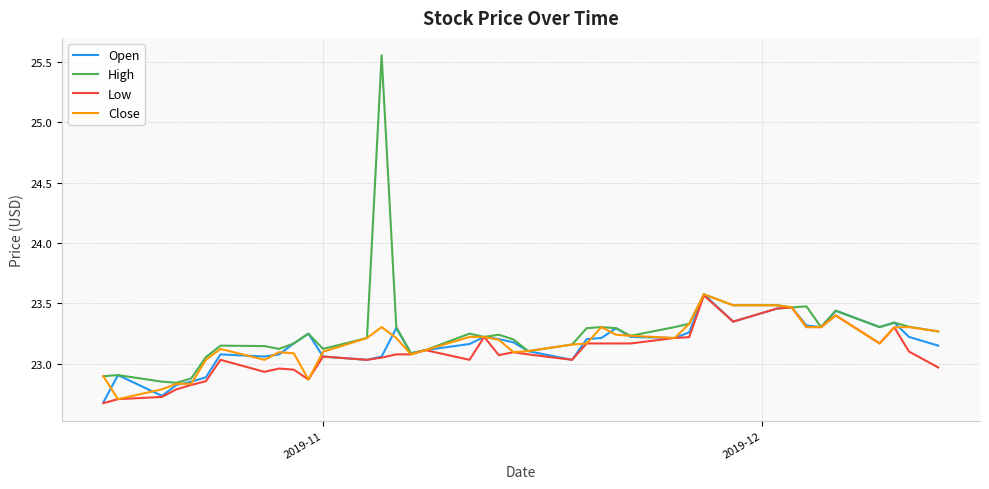

Which series has the largest range (max minus min)?

High